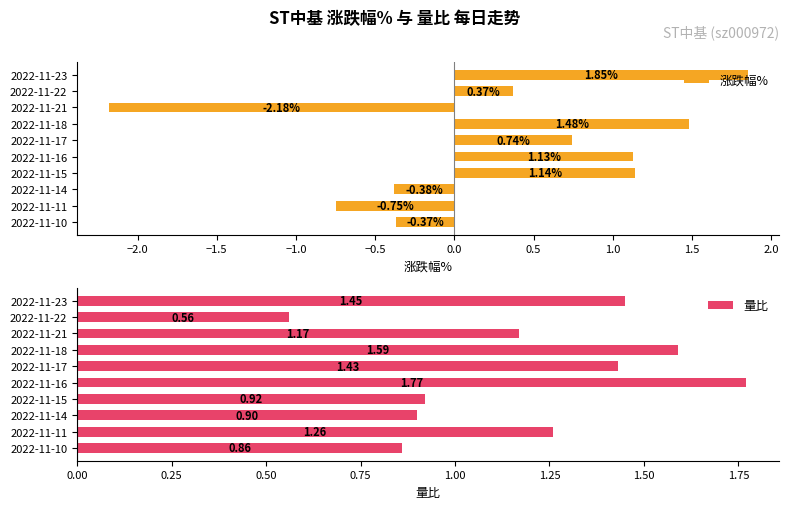

Rank the categories by 涨跌幅% value from highest to lowest.

2022-11-23, 2022-11-18, 2022-11-15, 2022-11-16, 2022-11-17, 2022-11-22, 2022-11-10, 2022-11-14, 2022-11-11, 2022-11-21